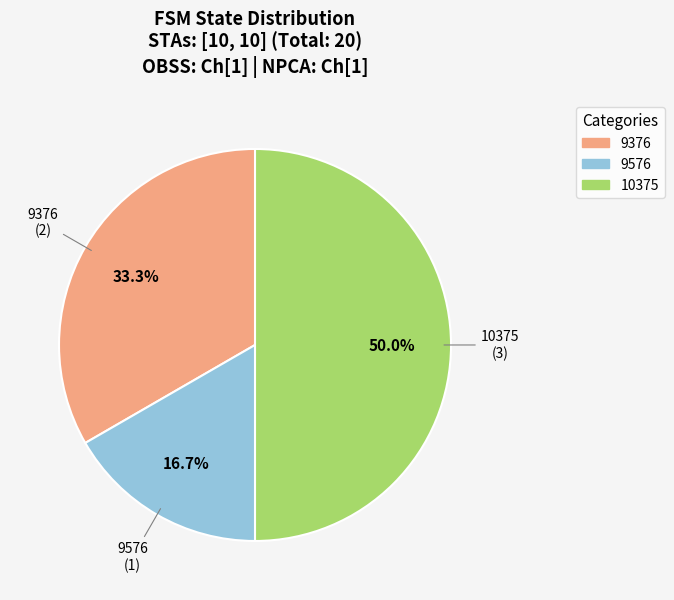

To the nearest percent, what percentage of the pie is 10375?

50%